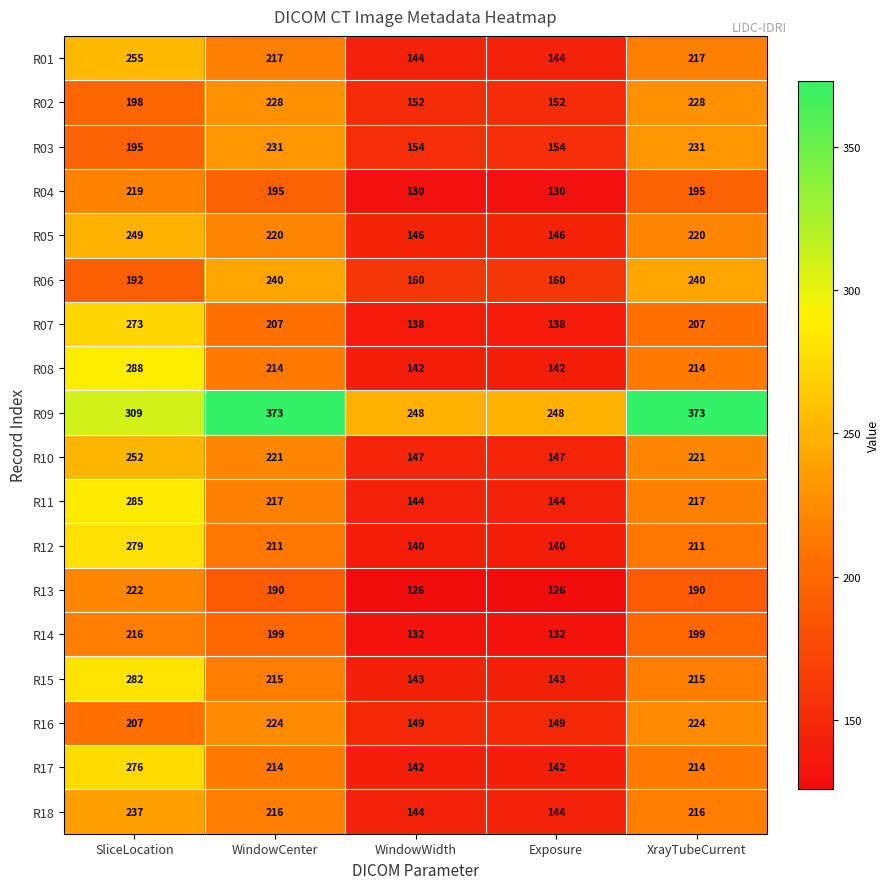

Which series has the widest spread of values?

R08